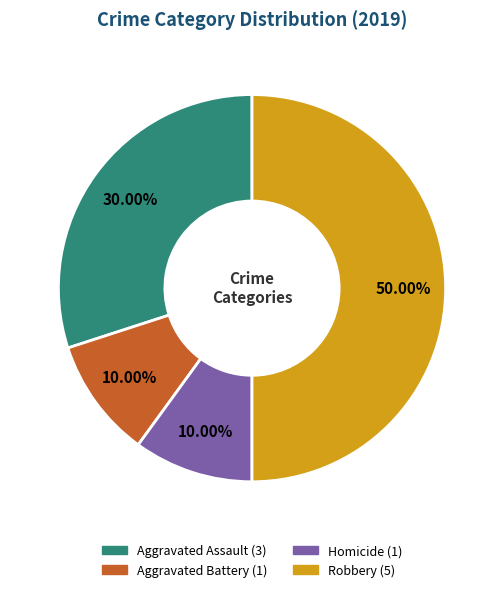

To the nearest percent, what percentage of the pie is Aggravated Battery?

10%